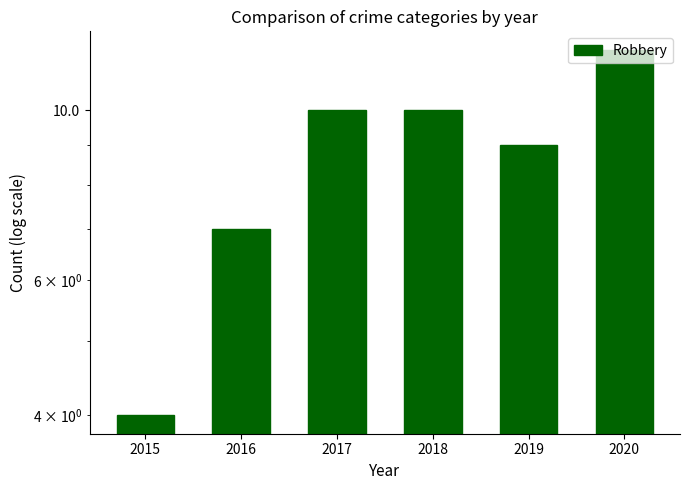

What is the sum of all values?

52